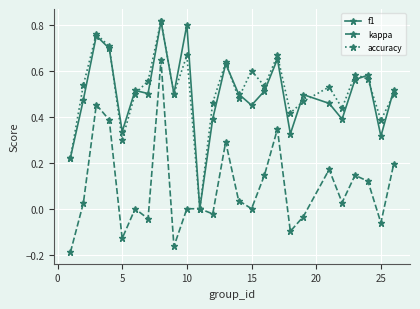

How many interior local valleys does the accuracy series have?

8